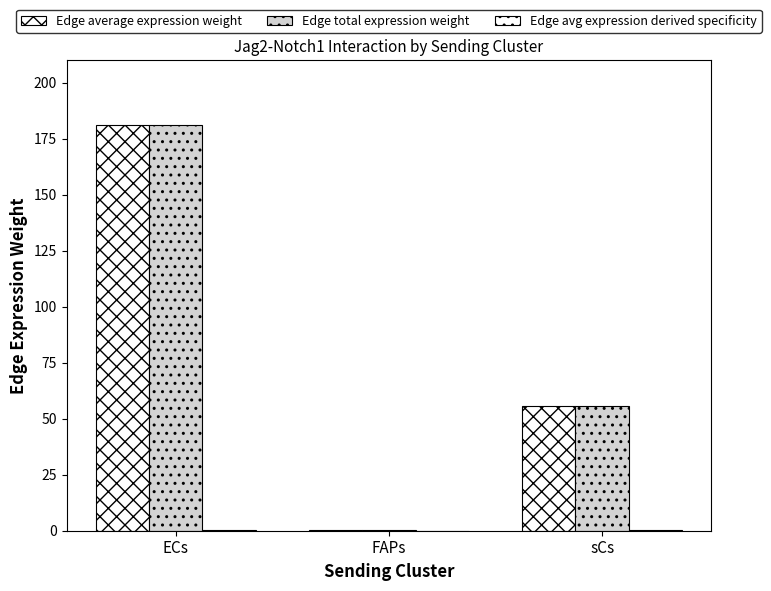

How many groups of bars are there?

3